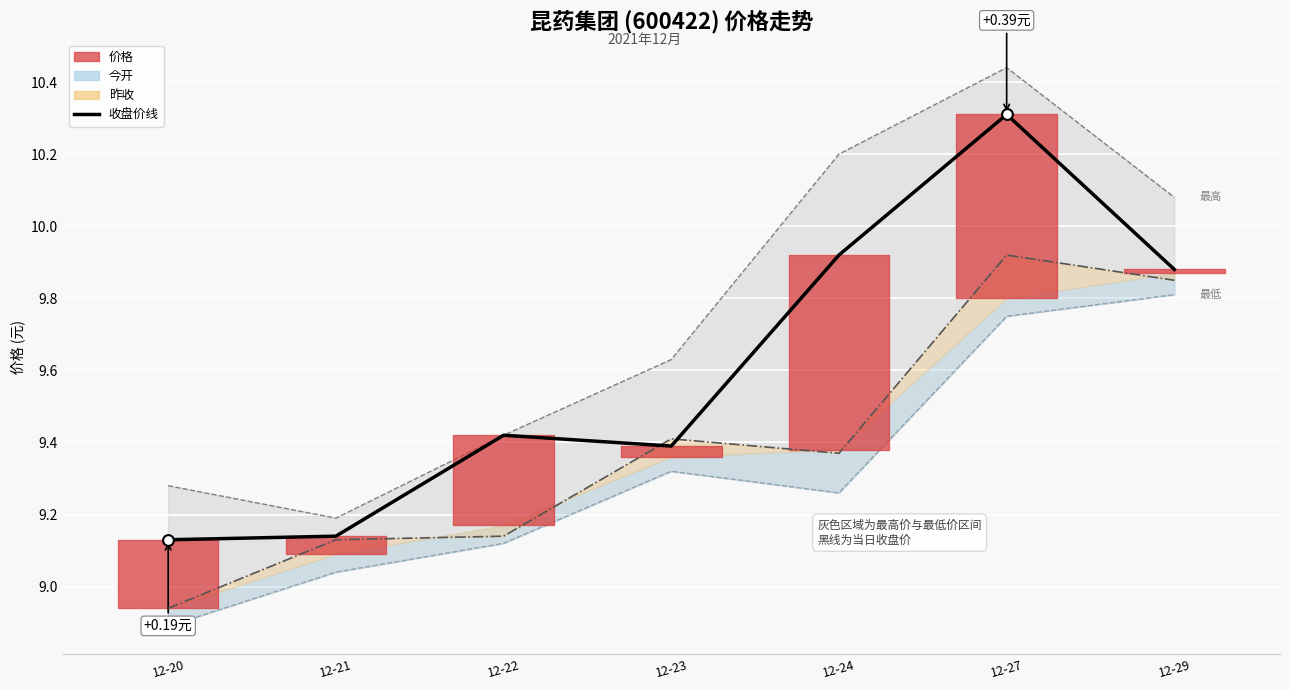

Which series reaches the minimum Y coordinate?

昨收线